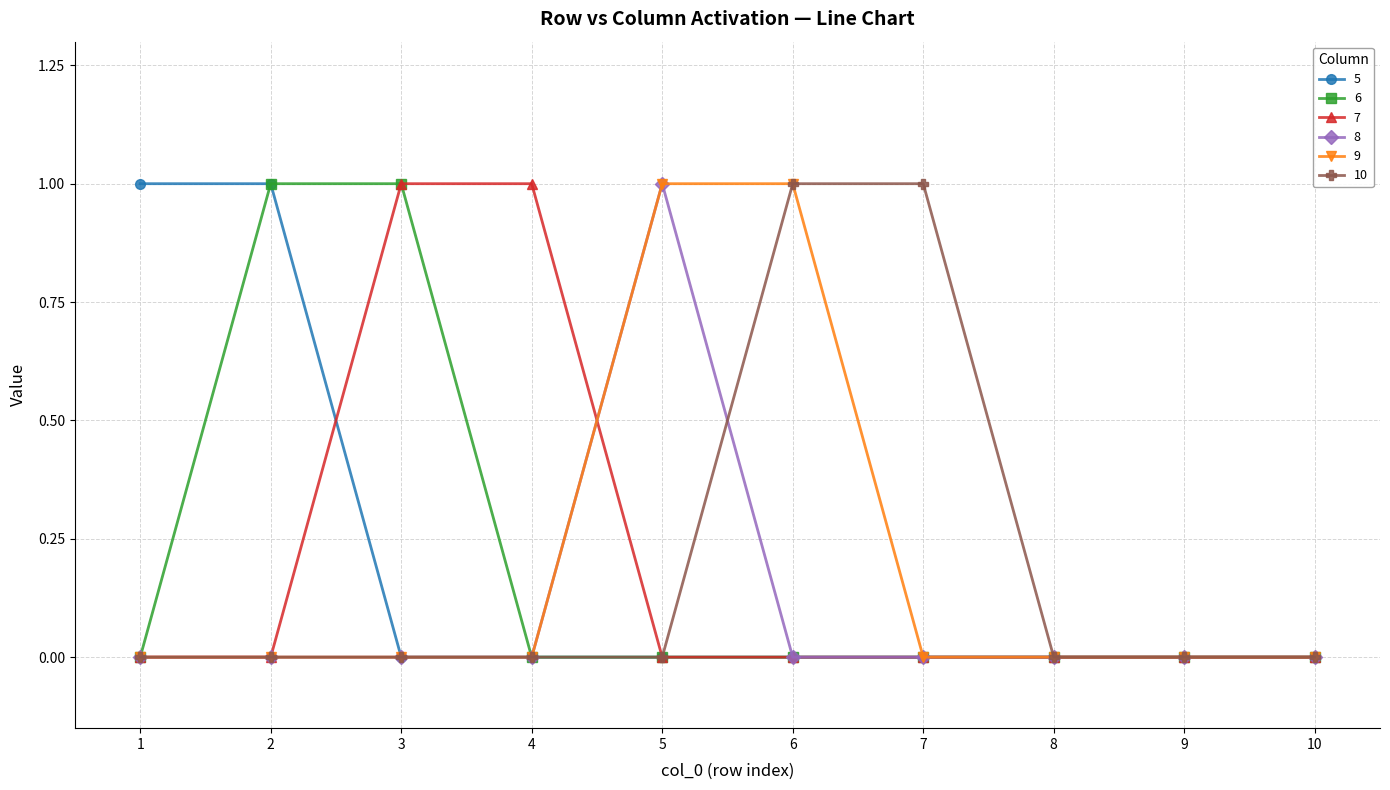

What are all the series names shown in the legend?

5, 6, 7, 8, 9, 10